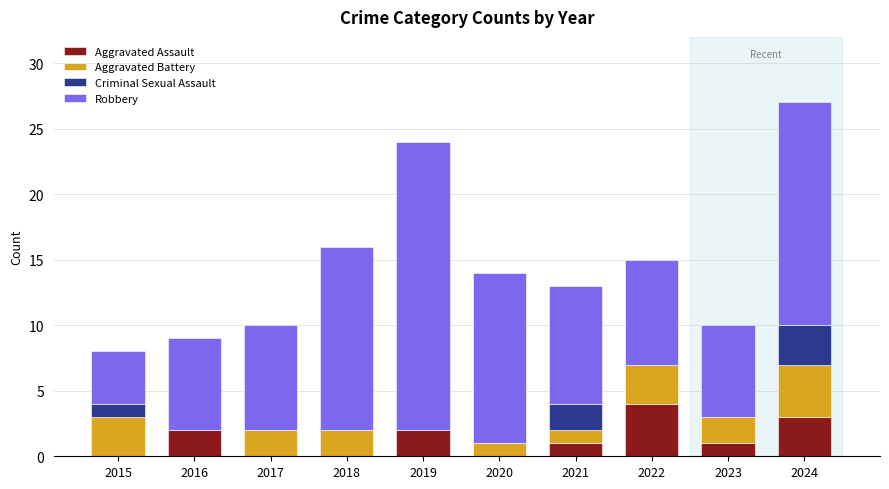

What is the sum of the Aggravated Assault values at 2022 and 2017?

4